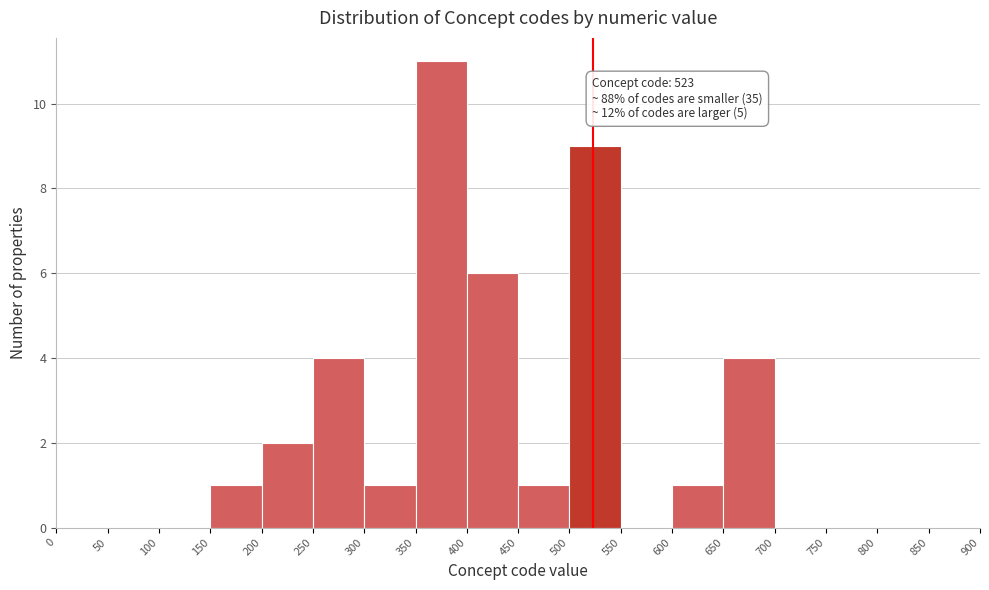

Which range on the x-axis has the tallest bar?

350 to 400